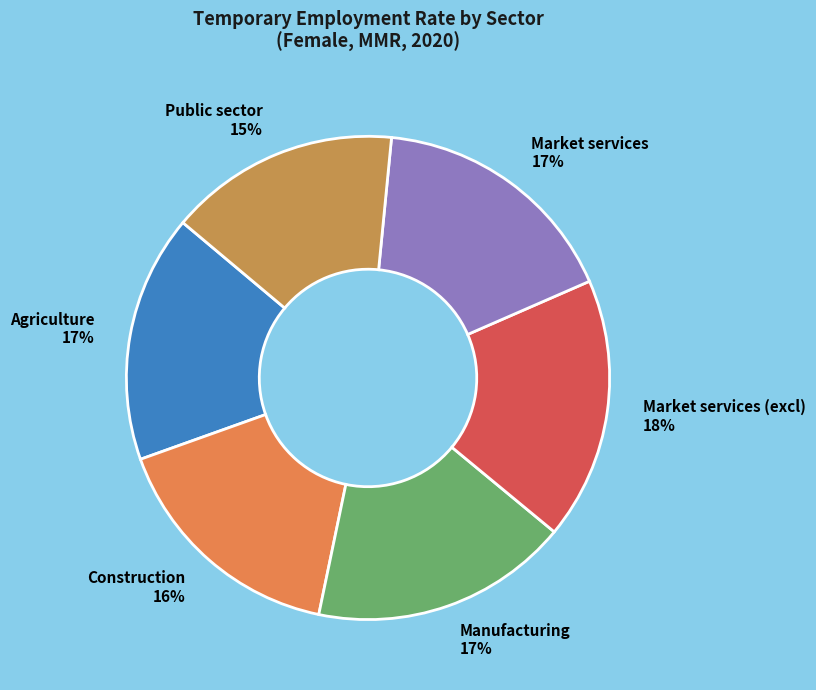

What percentage is the Construction slice, to the nearest percent?

16%